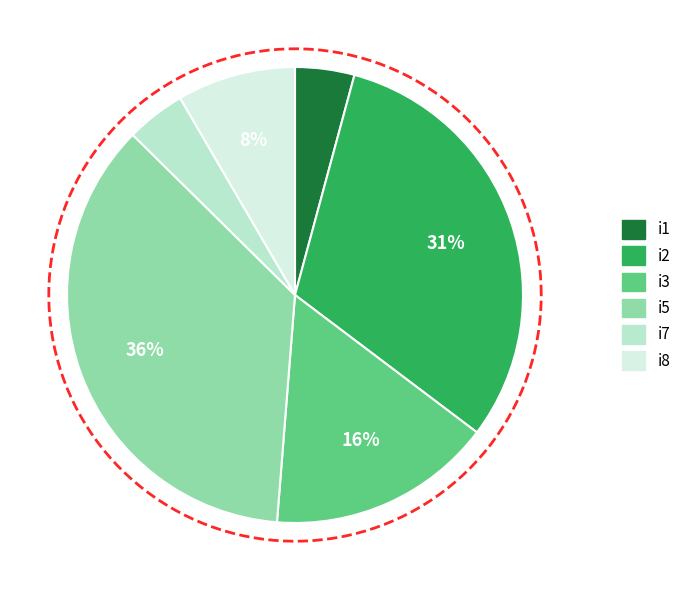

How many segments does this pie chart have?

6